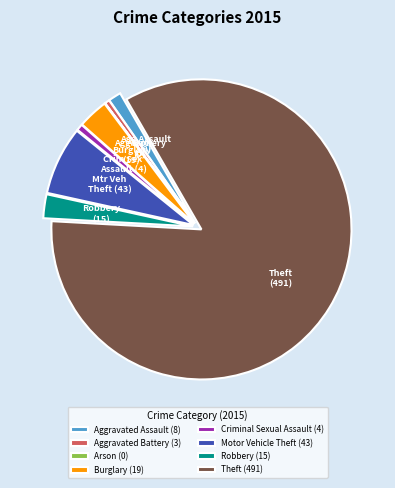

True or false: Aggravated Battery (3) accounts for 11% of the total.

False